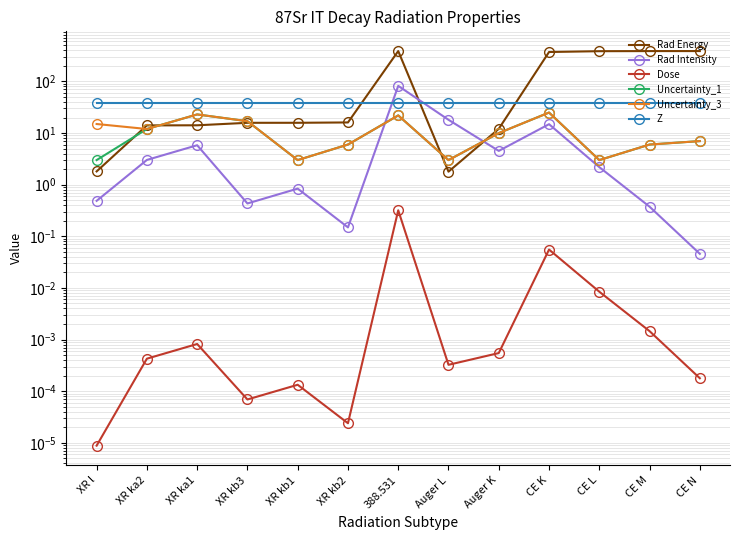

True or false: Dose and Uncertainty_1 cross at least once.

False